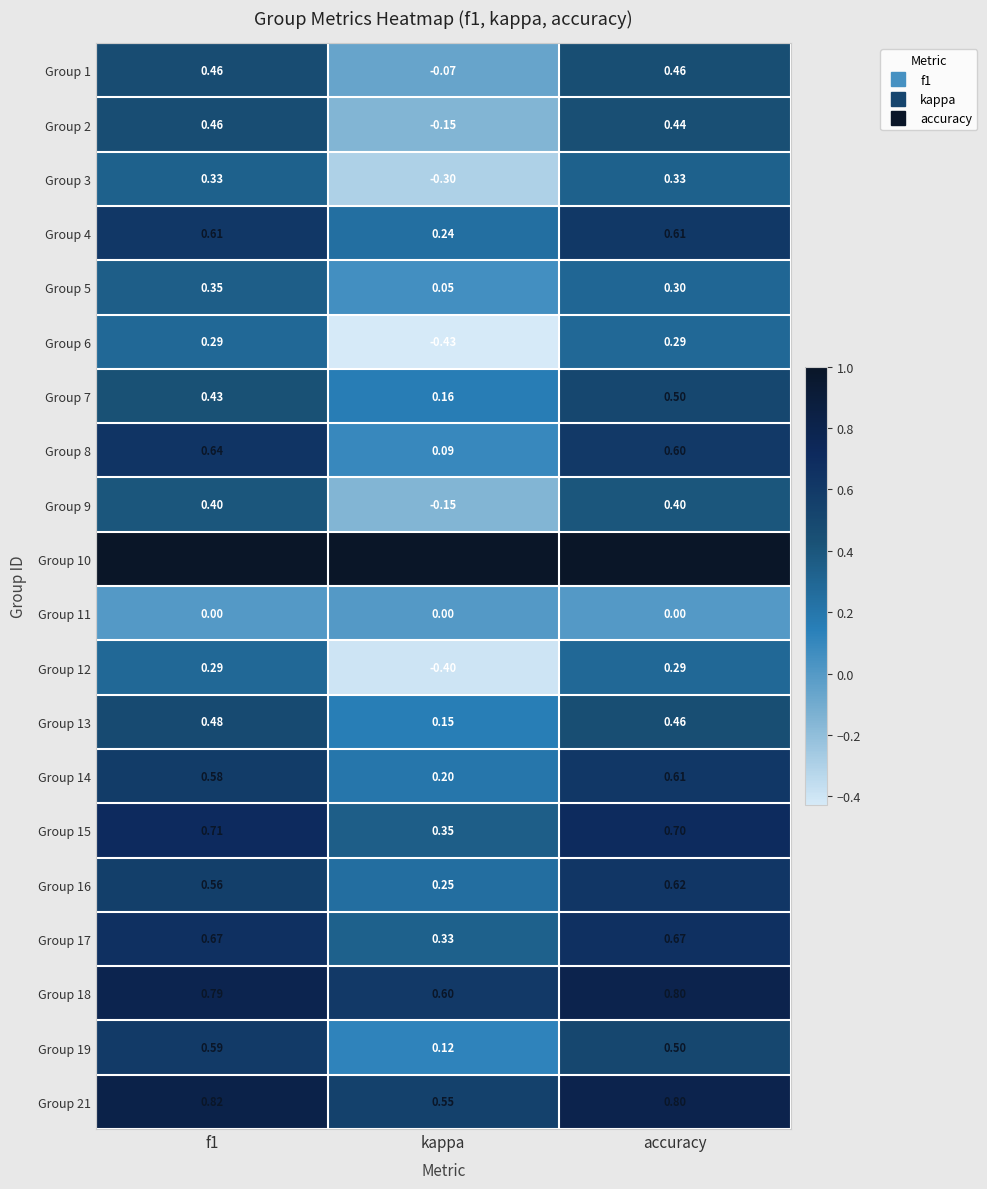

Which series changed the most between f1 and kappa?

Group 6